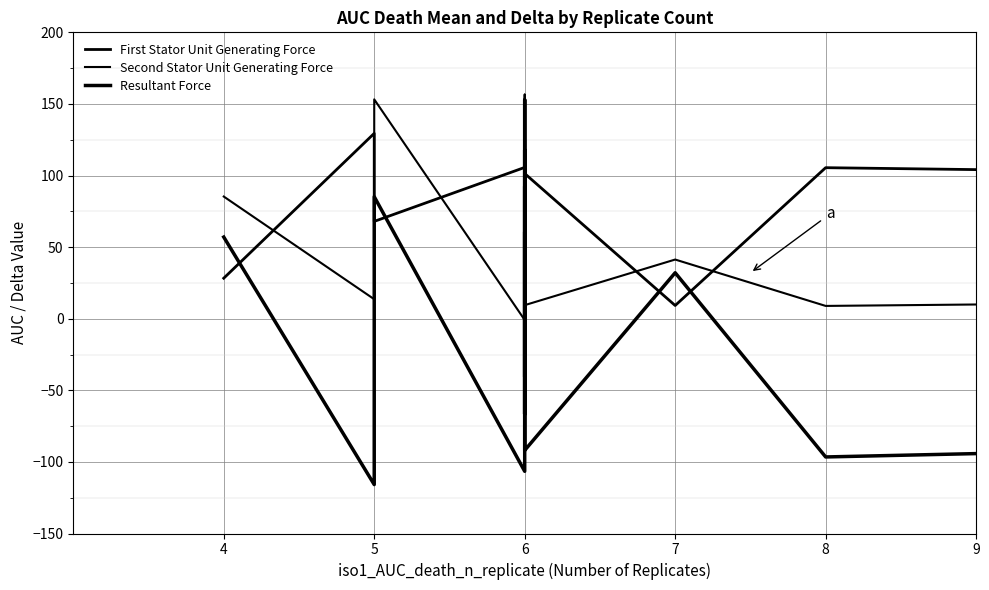

In Resultant Force, how many points are lower than both neighbors (excluding endpoints)?

7